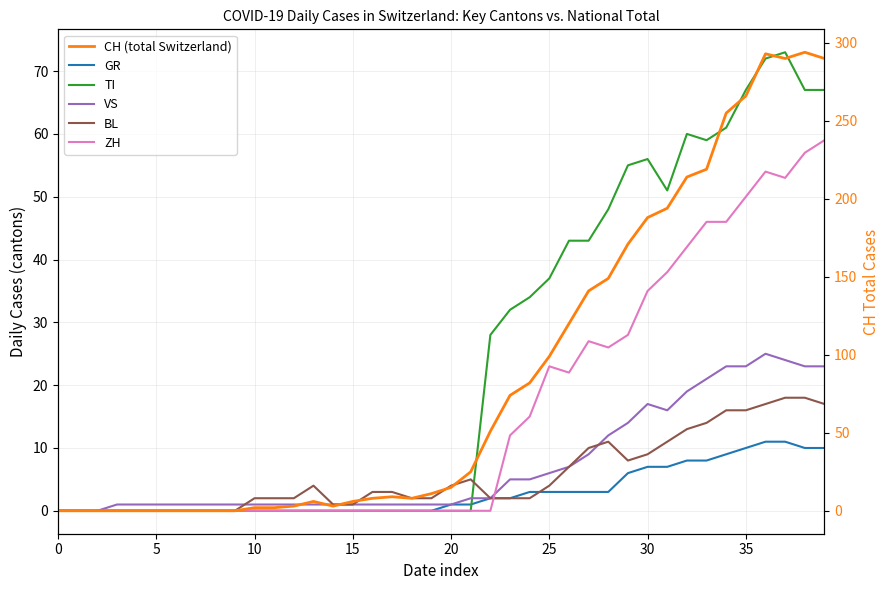

Which series has the largest total across all categories?

CH (total Switzerland)